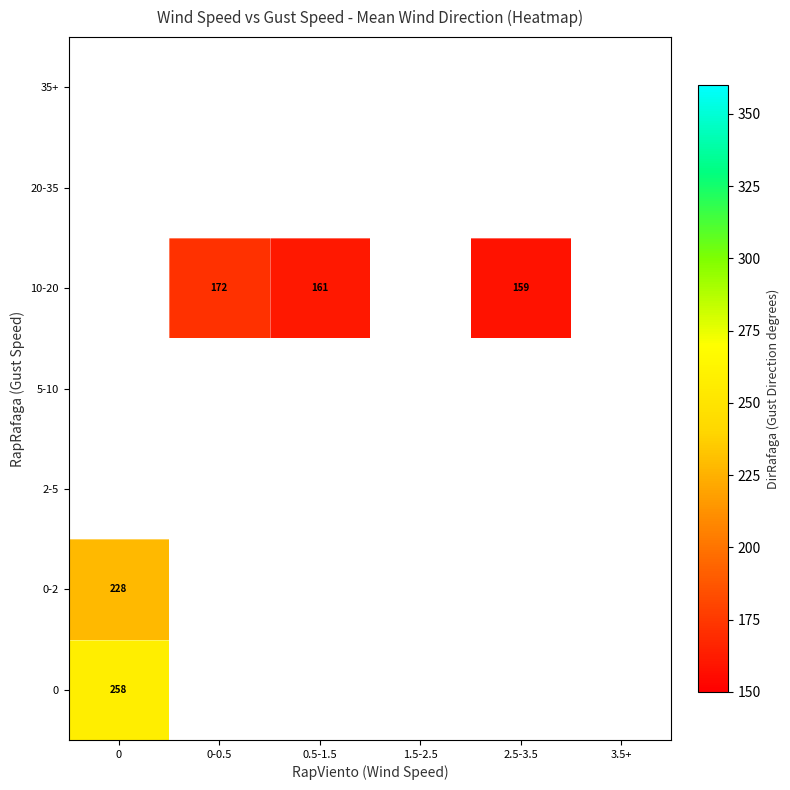

Which series changed the most between 0.5-1.5 and 2.5-3.5?

10-20